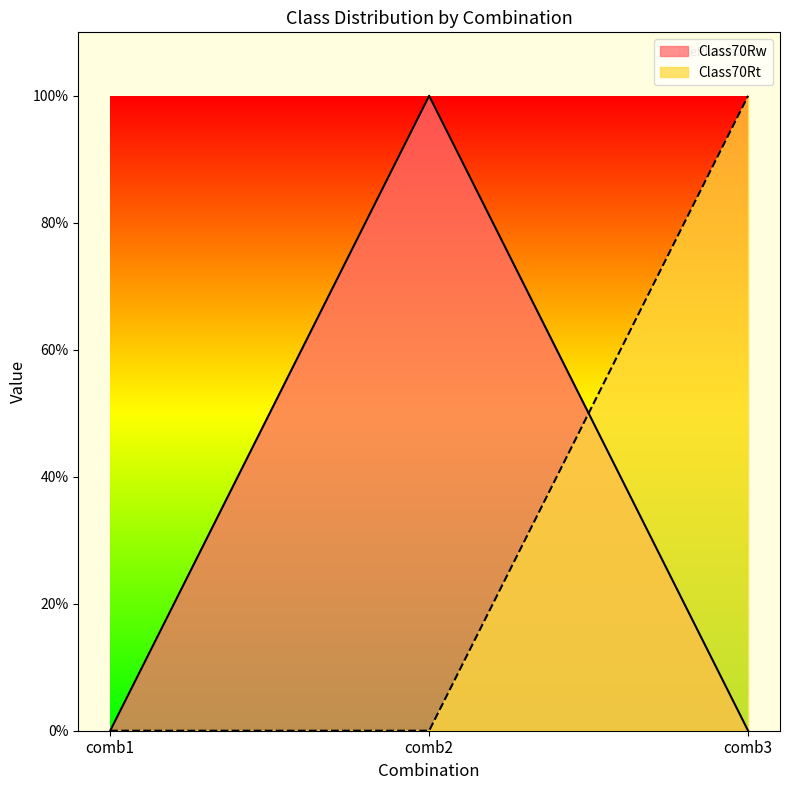

At how many categories does at least one series exceed 0?

2